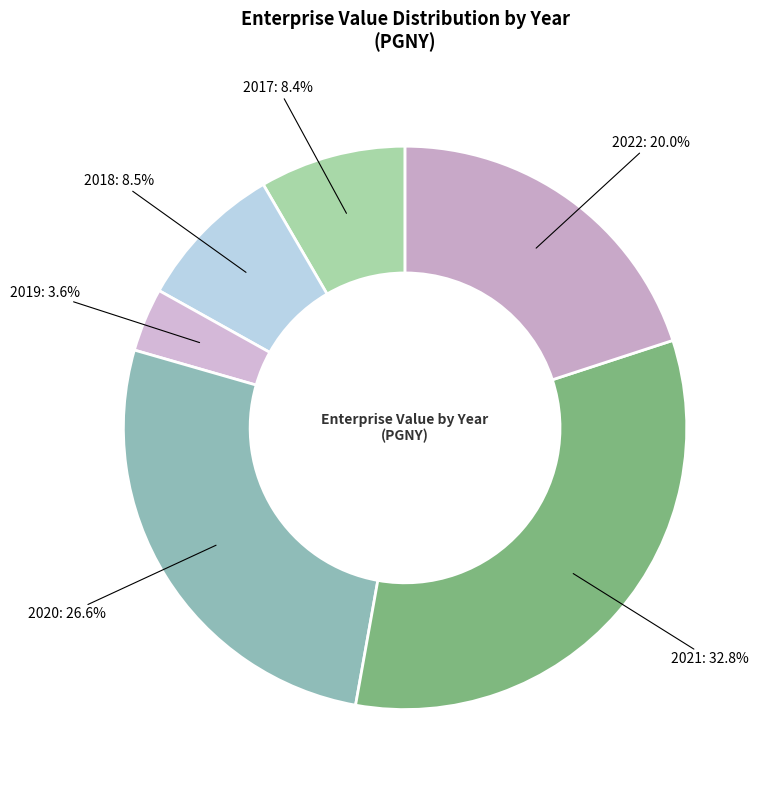

To the nearest percent, what is the average slice percentage?

17%